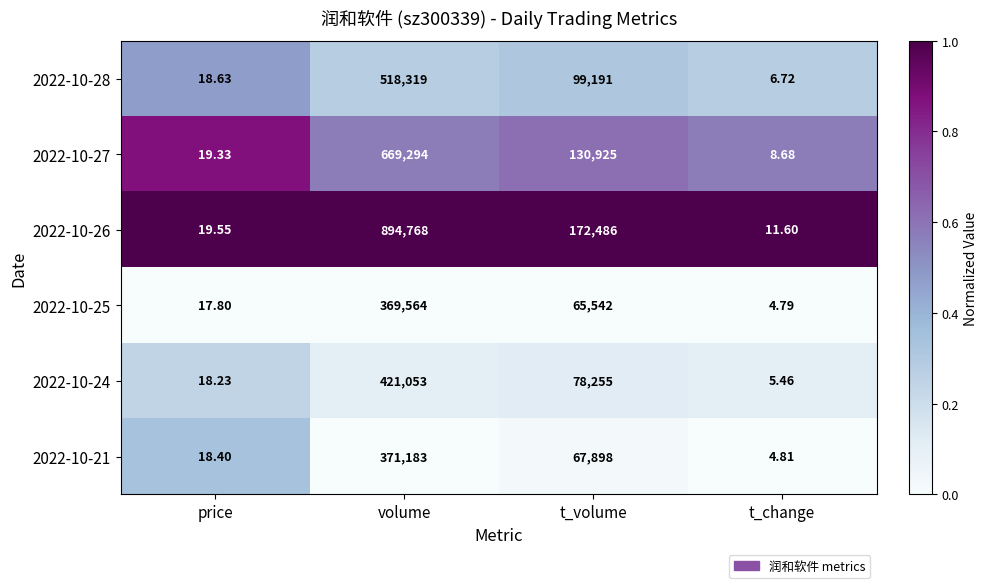

What is the total value across all series at t_change?

42.1